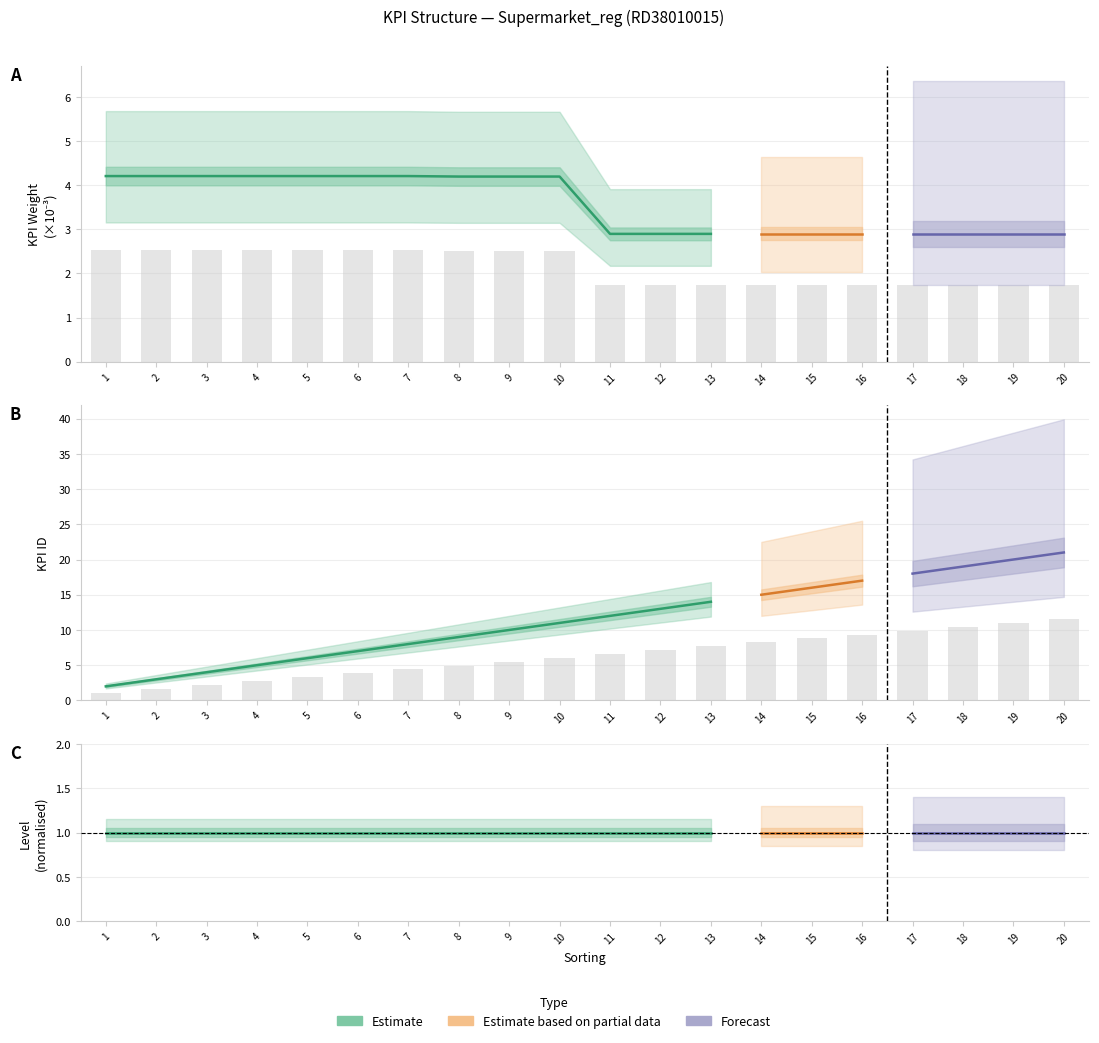

Are the bars grouped side by side (vs. stacked)?

Yes